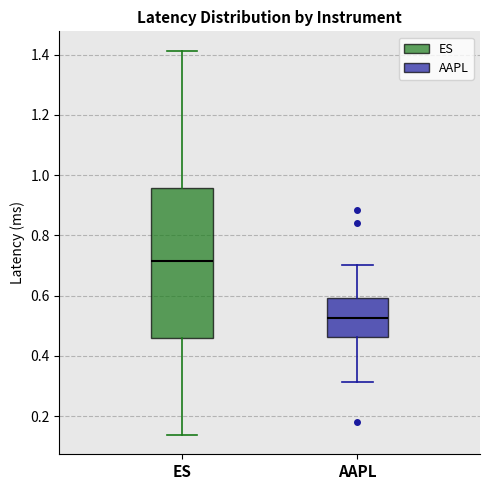

Reading left to right, read every box against the y-axis: the position of its median line, the range the box covers, and the ends of its whiskers. The values are not printed on the chart, so give them approximately, as read against the axis.

ES: median 0.72, box 0.46 to 0.96, whiskers 0.14 to 1.42
AAPL: median 0.52, box 0.46 to 0.60, whiskers 0.32 to 0.70